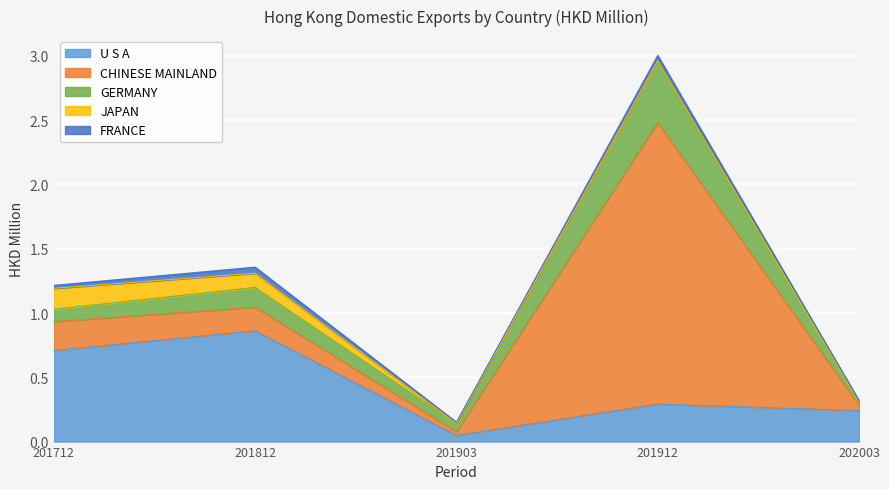

At which category is the sum across all series the highest?

201912